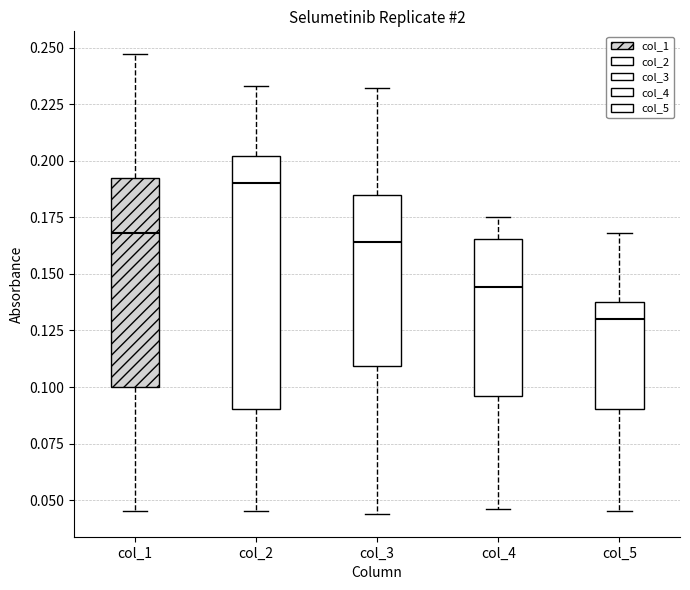

Comparing the boxes themselves (not the whiskers), which one is the tallest?

col_2